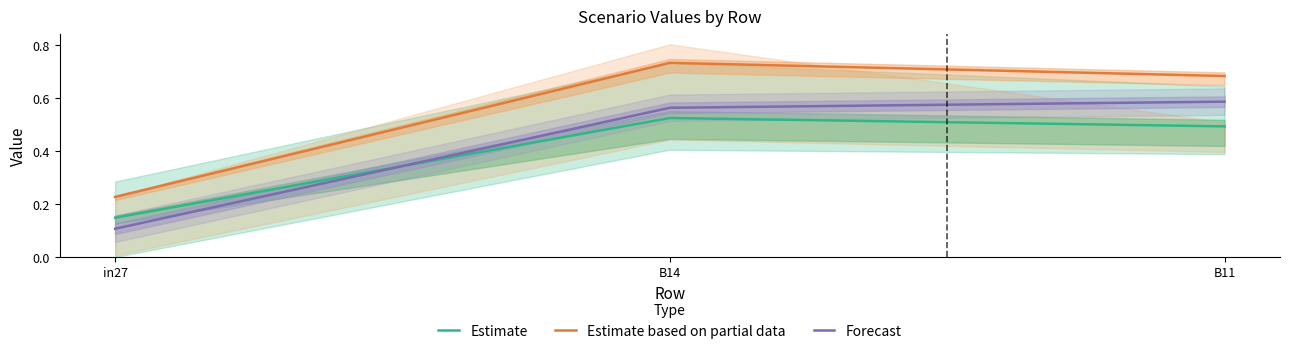

What is the approximate value of Estimate based on partial data at in27?

0.2